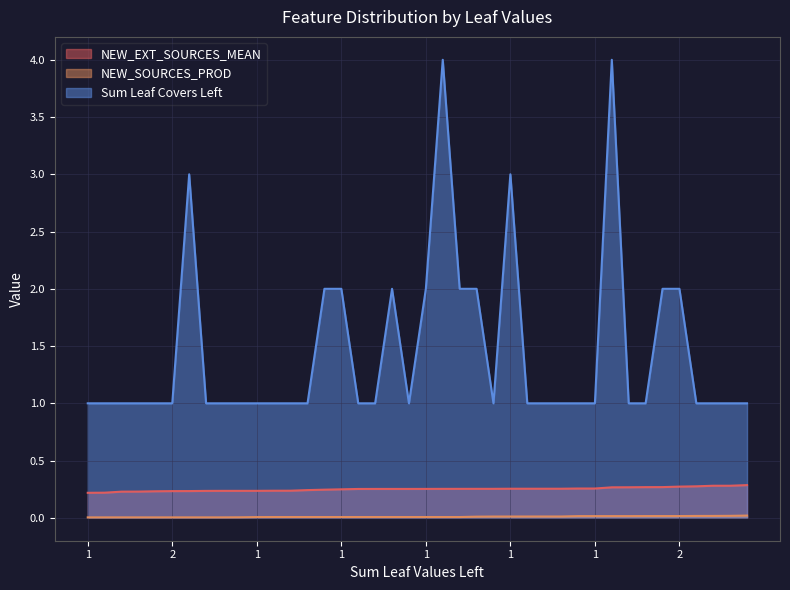

Count the Sum Leaf Covers Left values in the range 1 to 2.

36